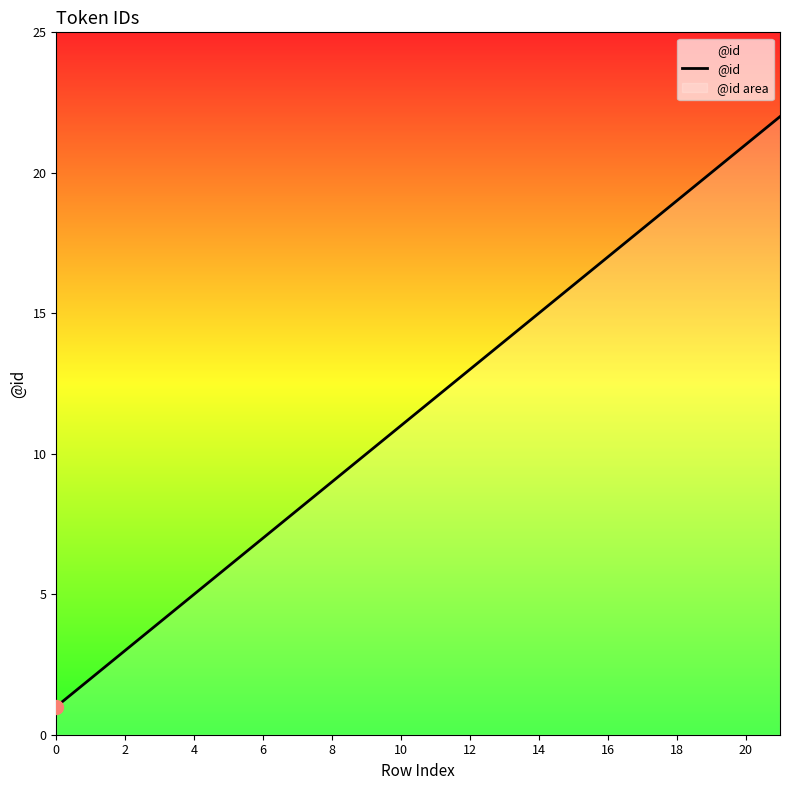

True or false: the data has more than 2 interior local peaks.

False